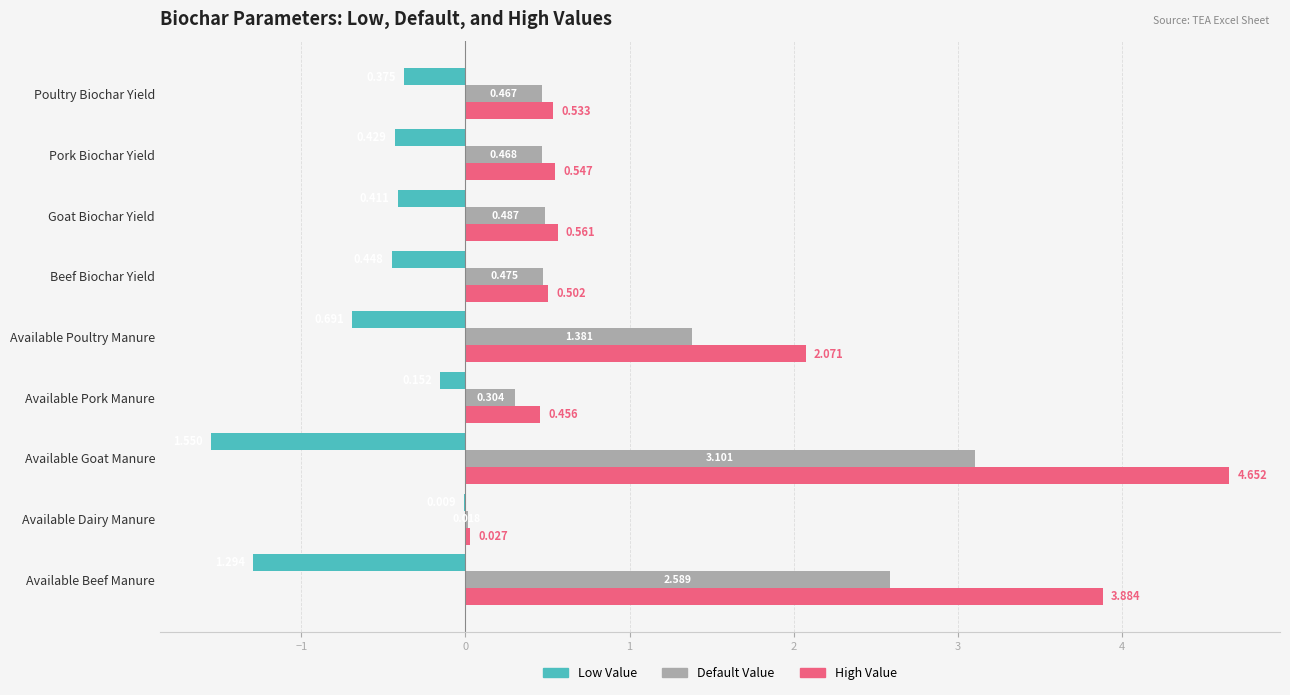

Where is Default Value nearest to the value 1?

Available Poultry Manure